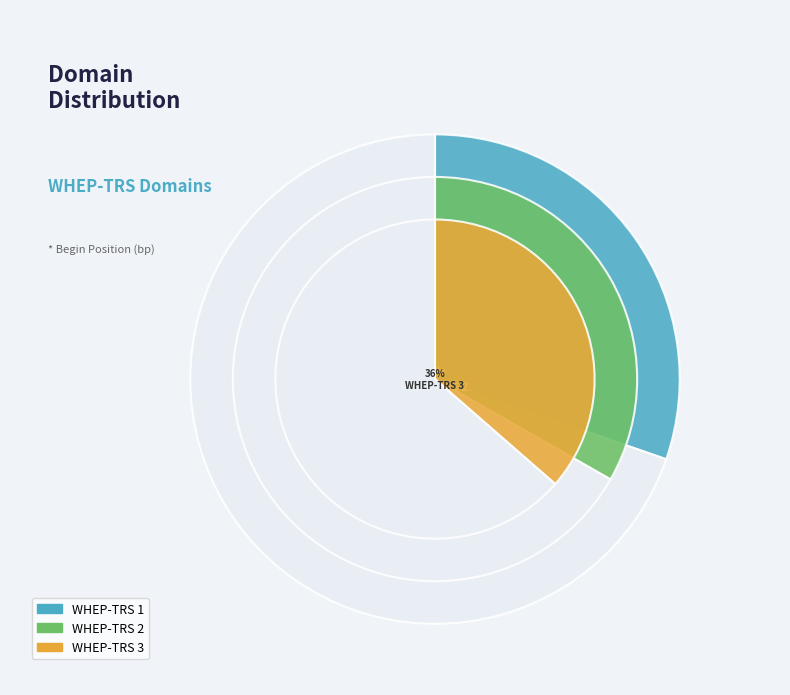

What percentage is NOT represented by WHEP-TRS 2?

66.7%